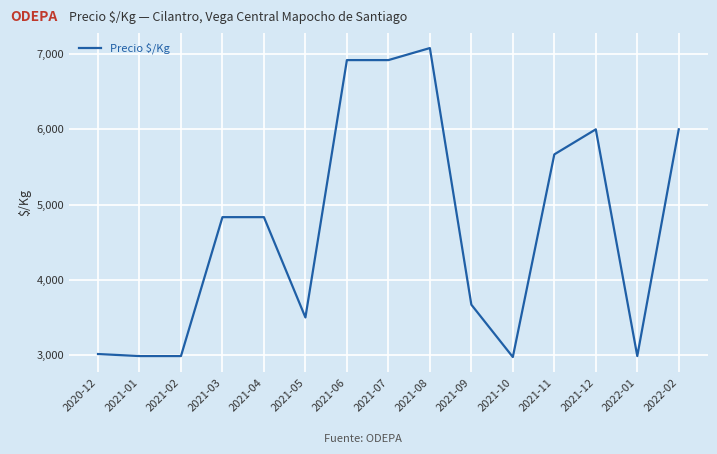

What is the change in value from 2021-02 to 2021-05?

+513